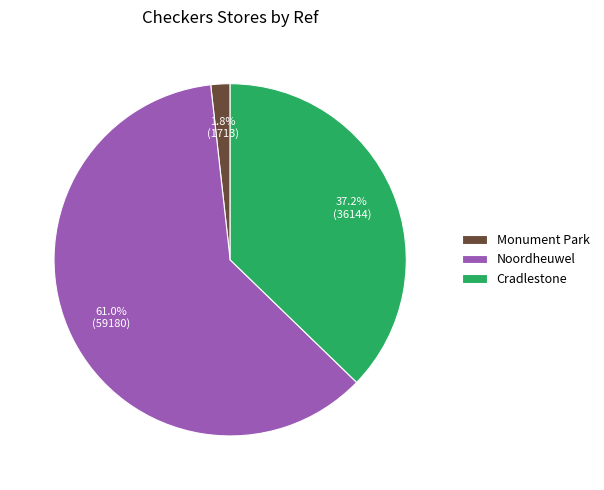

Between Noordheuwel and Monument Park, which is larger?

Noordheuwel